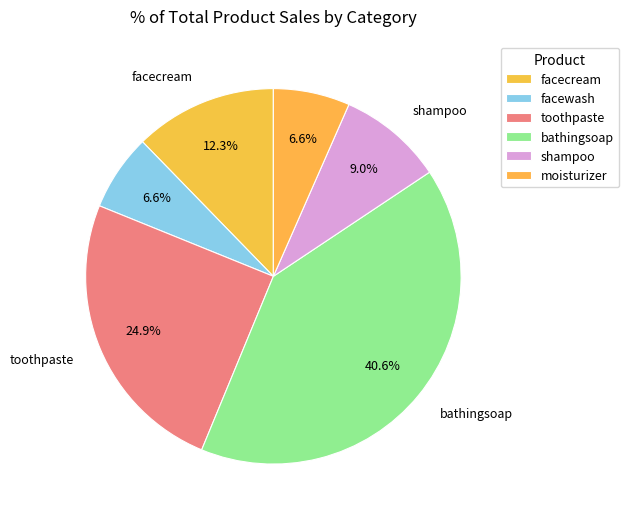

What is the smallest slice in the pie chart?

facewash